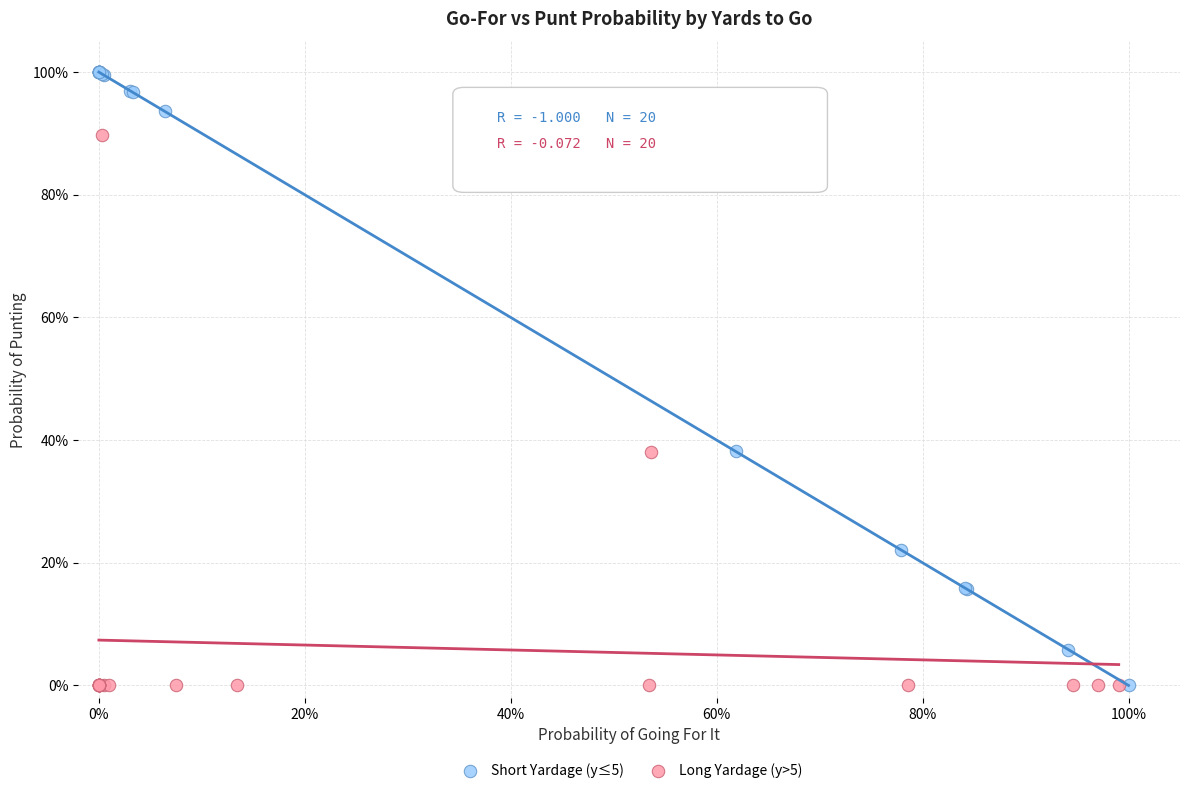

What are all the series names shown in the legend?

Short Yardage (y≤5), Long Yardage (y>5)